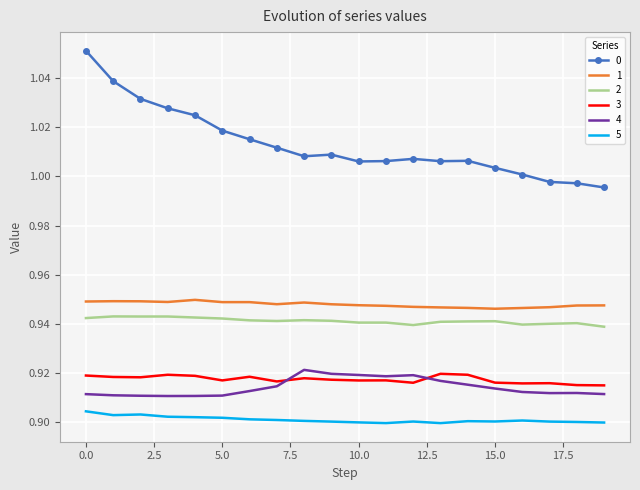

True or false: 5 and 1 cross at least once.

False